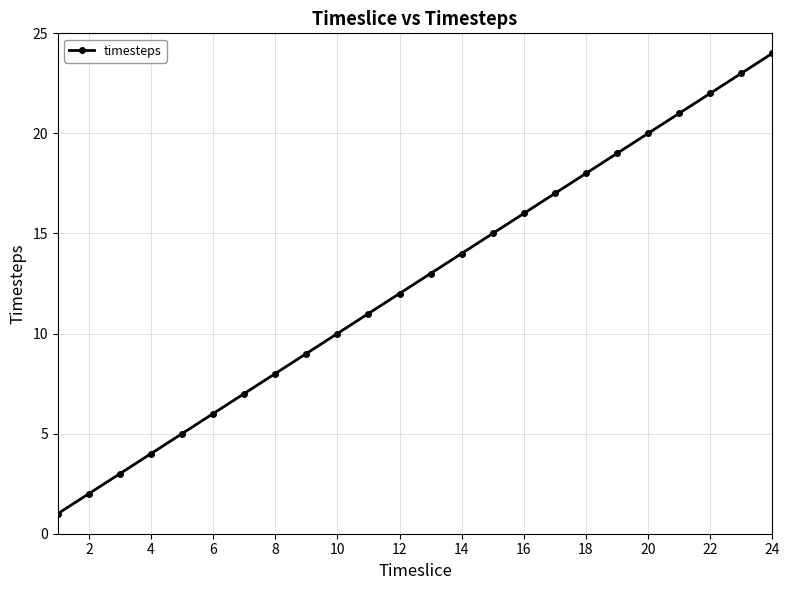

True or false: there are more than 1 points higher than both neighbors.

False